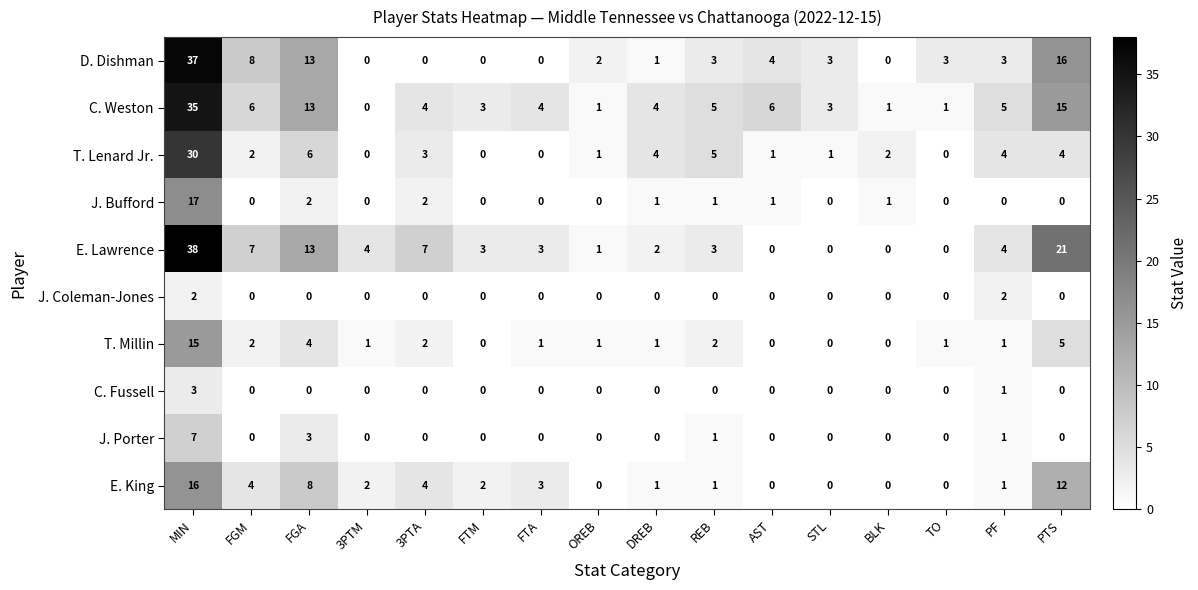

At which category does the chart reach its peak across all series?

MIN